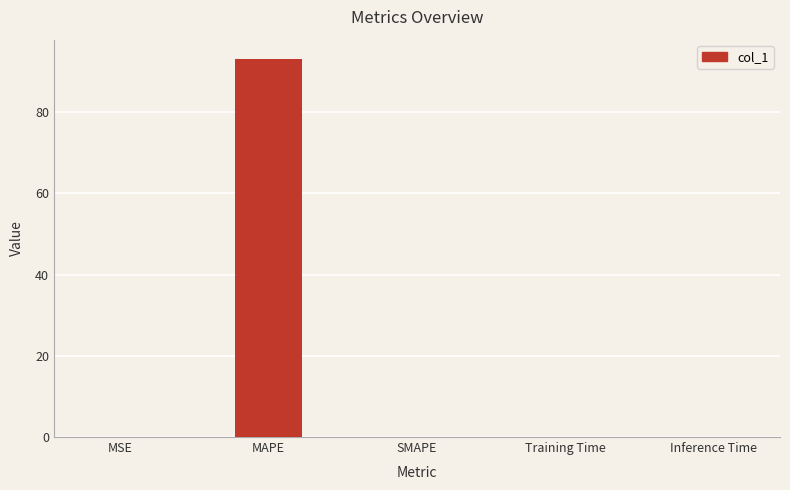

Is it true that the value at MSE is 0.0?

True